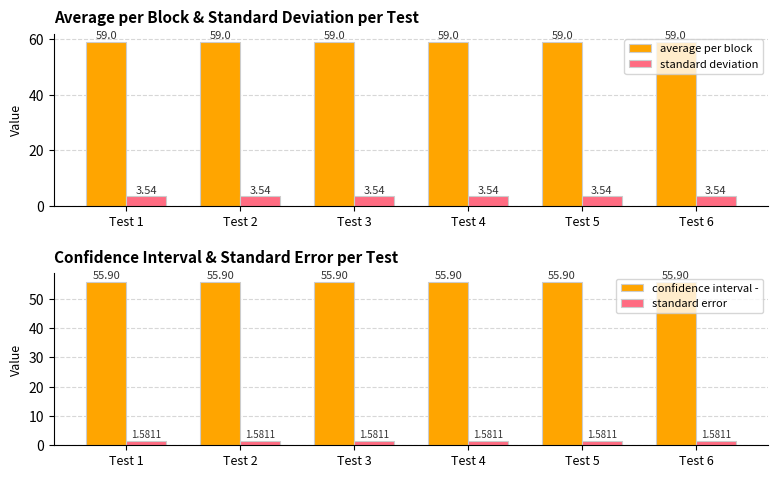

What is the approximate value of standard error at Test 5?

1.6